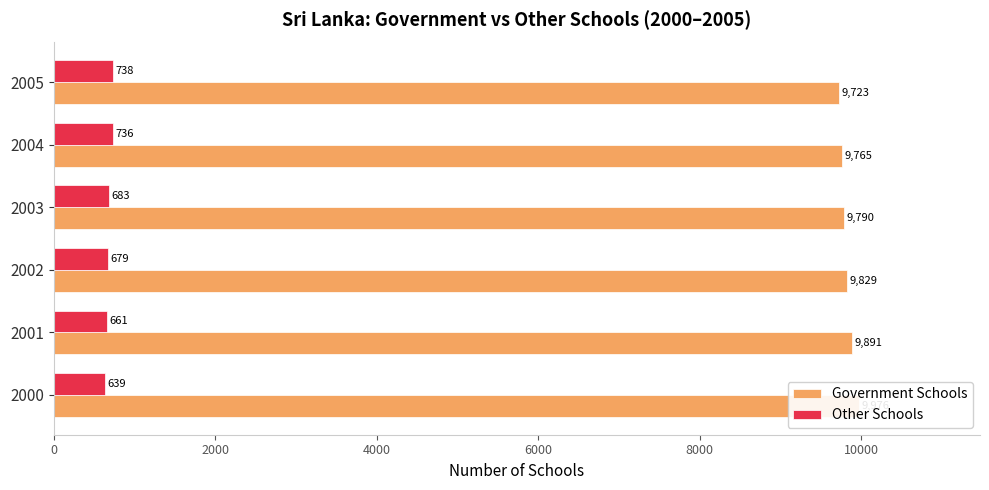

Reading left to right, list all the values displayed in this chart.

Government Schools: 9976	9891	9829	9790	9765	9723
Other Schools: 639	661	679	683	736	738